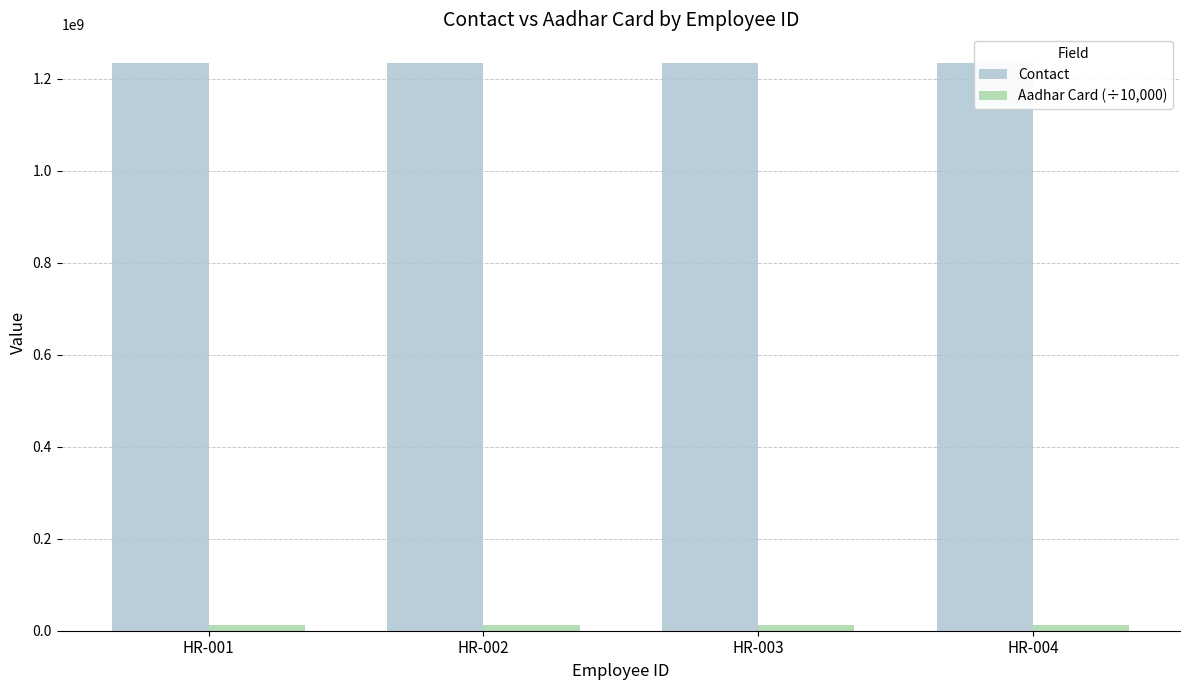

Which series has the largest range (max minus min)?

Contact